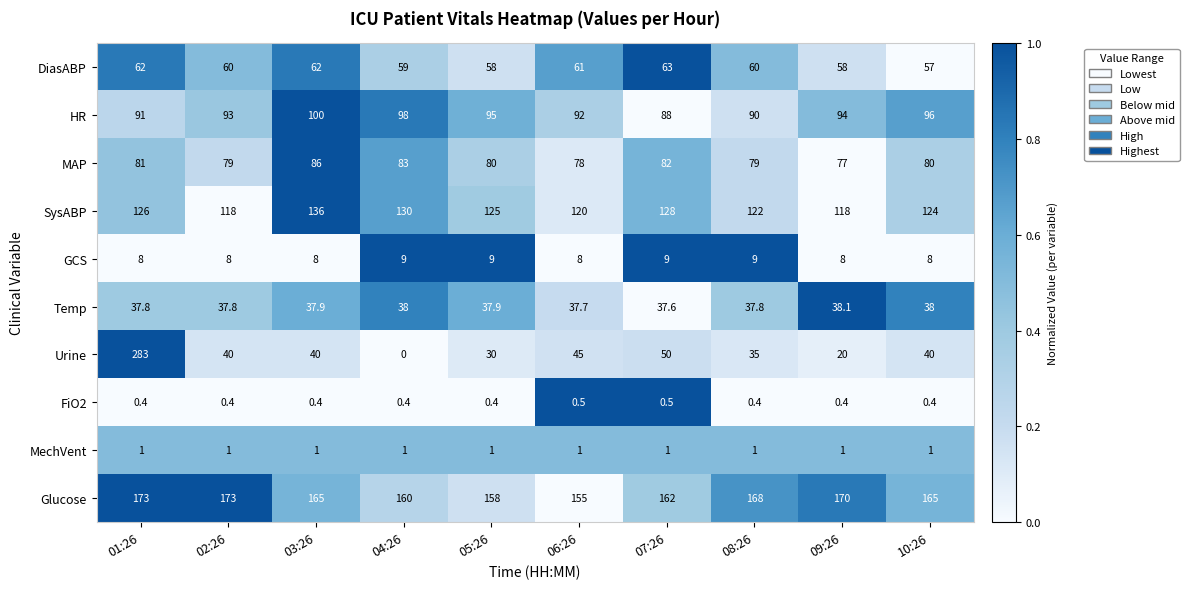

Which category has the highest value across all series?

01:26